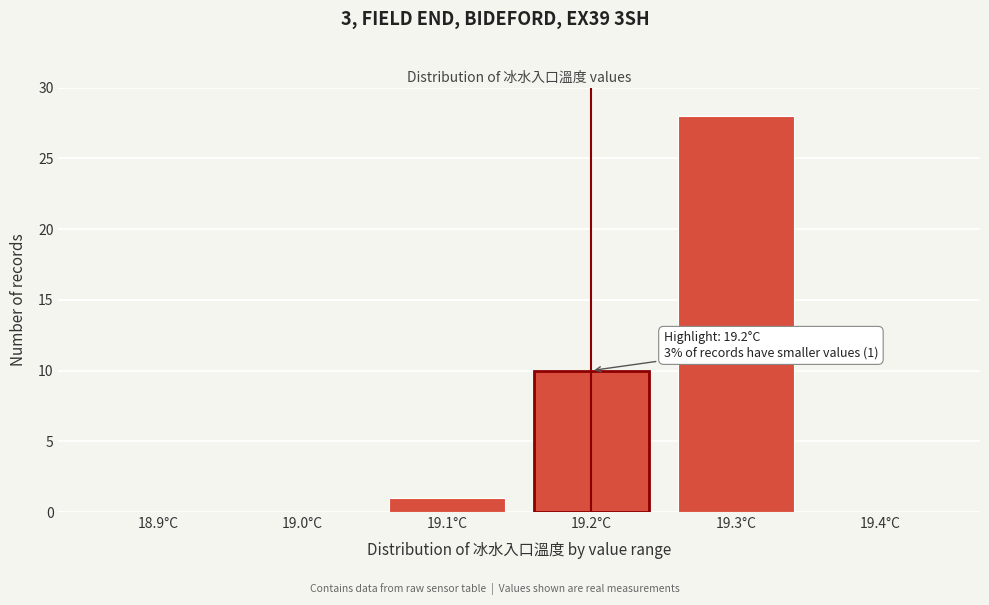

Reading right to left, list all the values displayed in this chart.

19.4°C=0	19.3°C=28	19.2°C=10	19.1°C=1	19.0°C=0	18.9°C=0